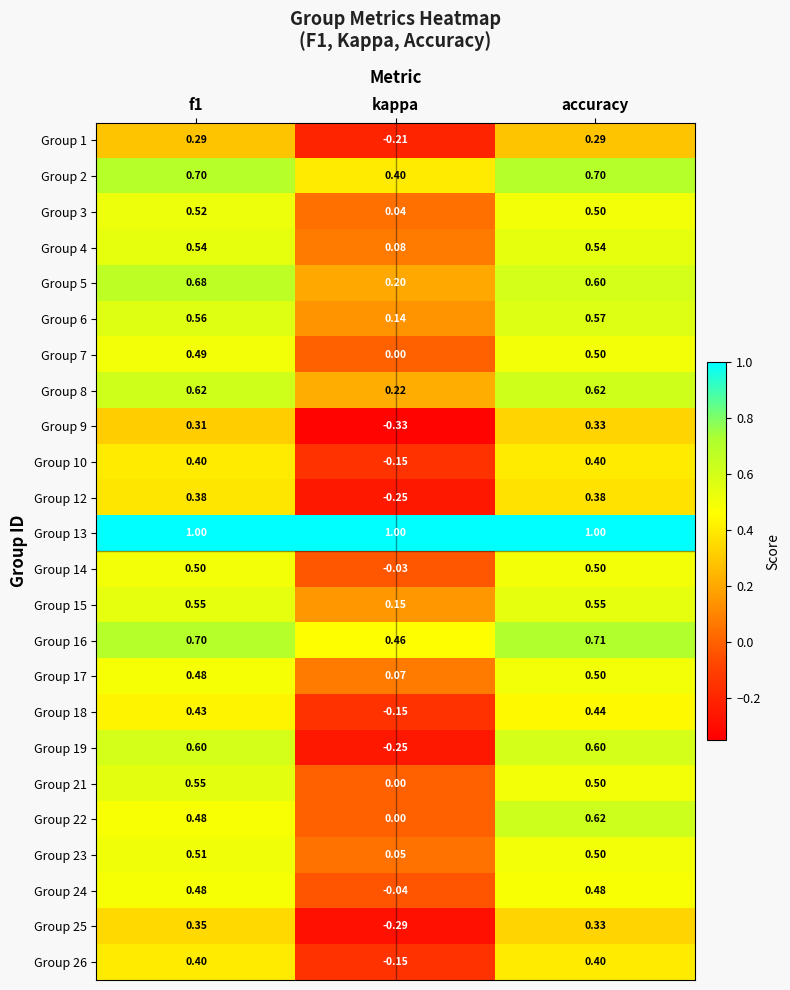

What is the total value across all series at f1?

12.5